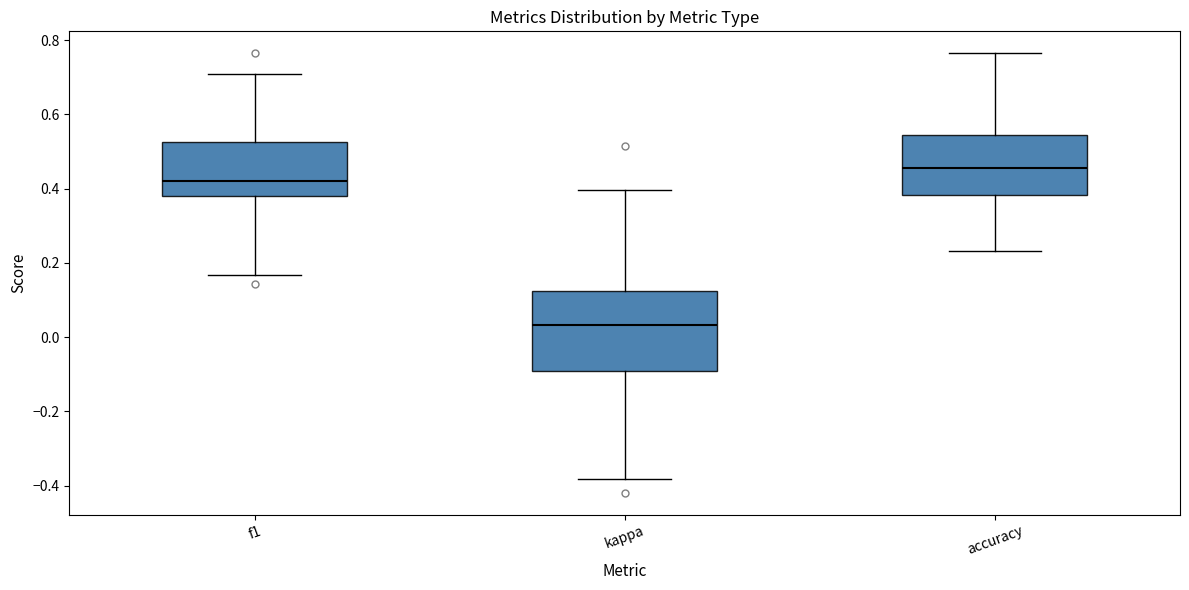

Comparing the boxes themselves (not the whiskers), which one is the tallest?

kappa